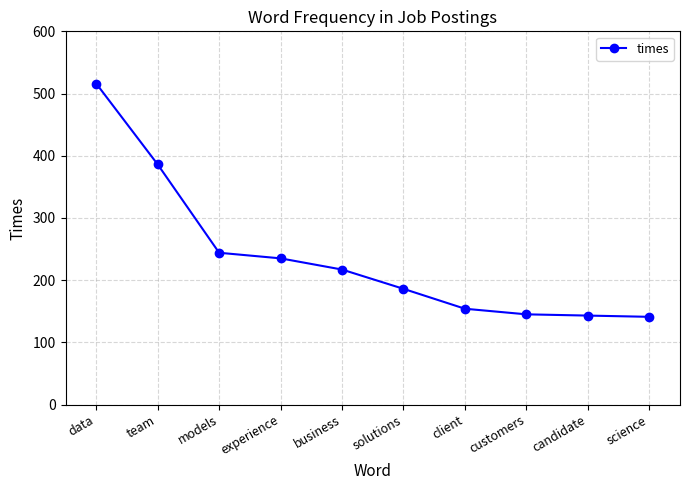

What is the maximum value shown in the chart?

516